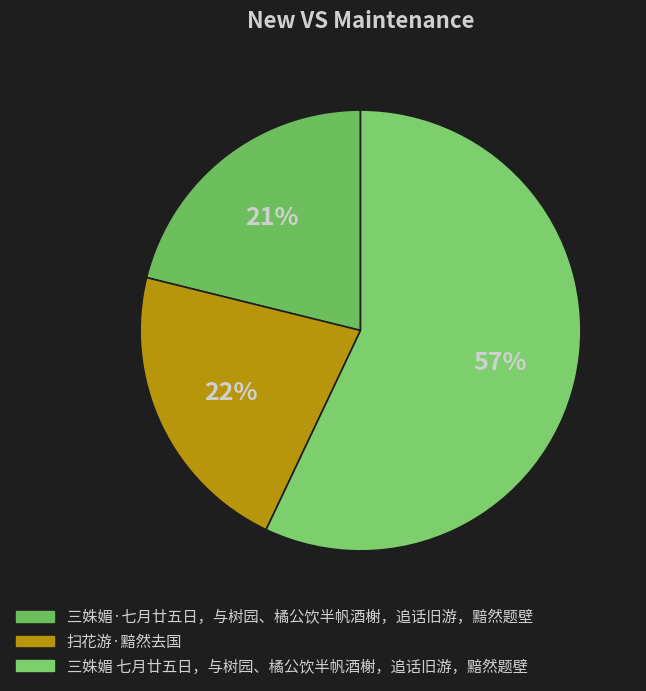

What percentage do 三姝媚·七月廿五日，与树园、橘公饮半帆酒榭，追话旧游，黯然题壁 and 扫花游·黯然去国 together represent?

43.0%